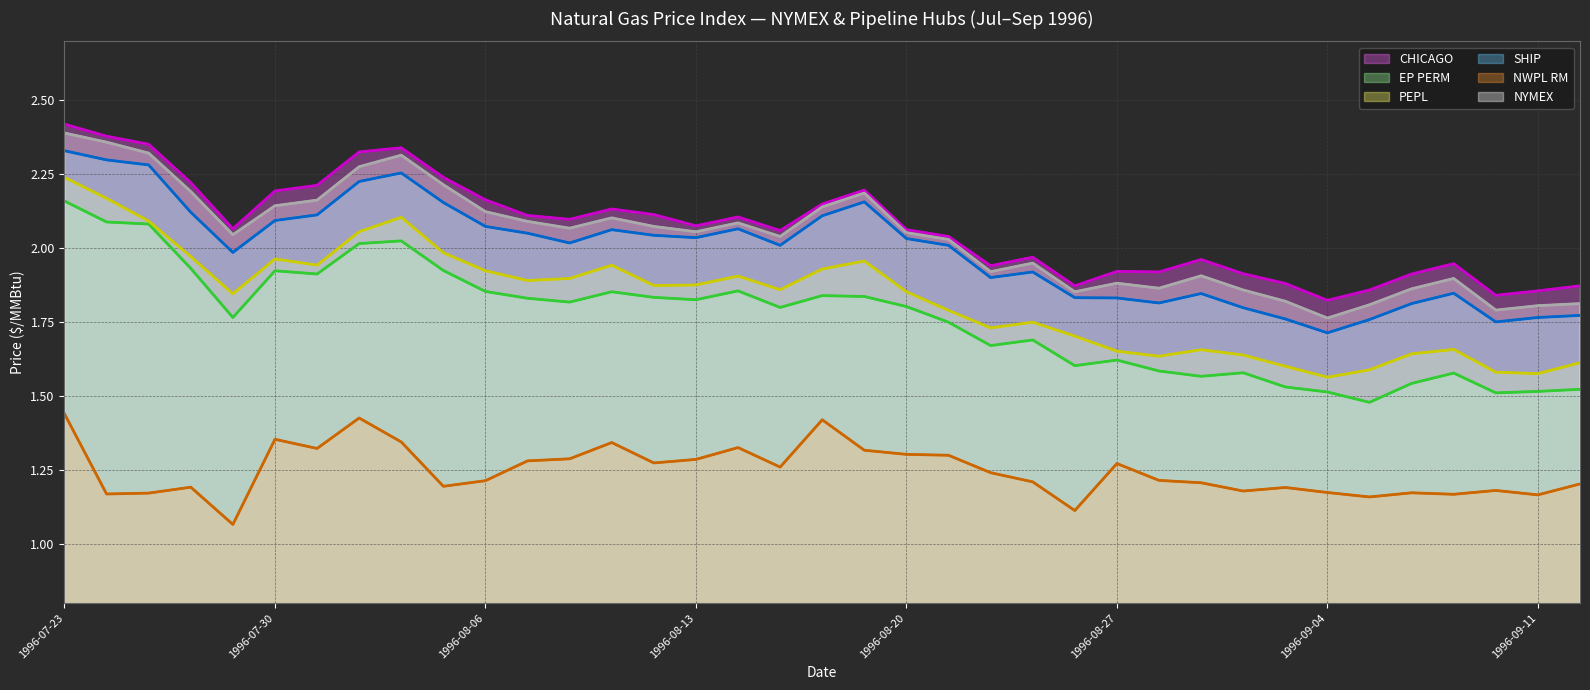

The value of EP PERM at 1996-07-23 is 2.2. True or false?

True